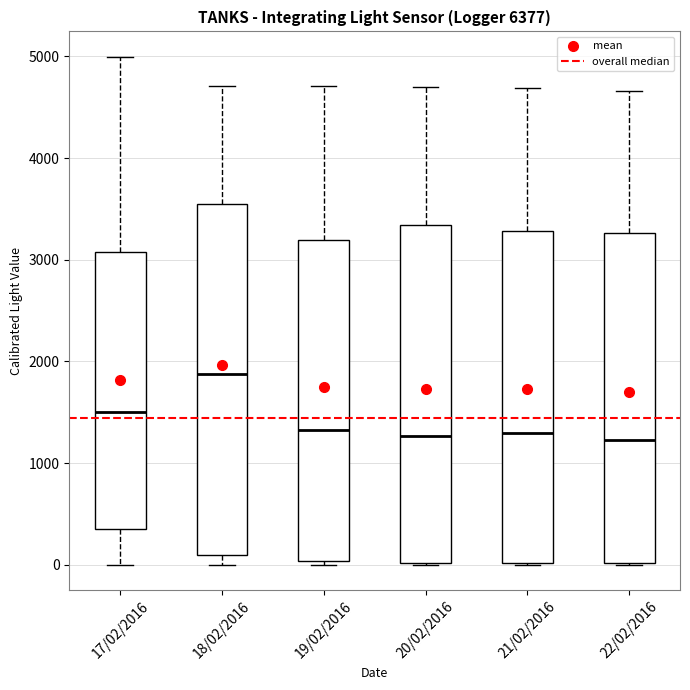

Reading left to right, read every box against the y-axis: the position of its median line, the range the box covers, and the ends of its whiskers. The values are not printed on the chart, so give them approximately, as read against the axis.

17/02/2016: median 1500, box 300 to 3100, whiskers 0 to 5000
18/02/2016: median 1900, box 100 to 3500, whiskers 0 to 4700
19/02/2016: median 1300, box 0 to 3200, whiskers 0 (just below the box's lower edge) to 4700
20/02/2016: median 1300, box 0 to 3300, whiskers 0 to 4700
21/02/2016: median 1300, box 0 to 3300, whiskers 0 to 4700
22/02/2016: median 1200, box 0 to 3300, whiskers 0 to 4700